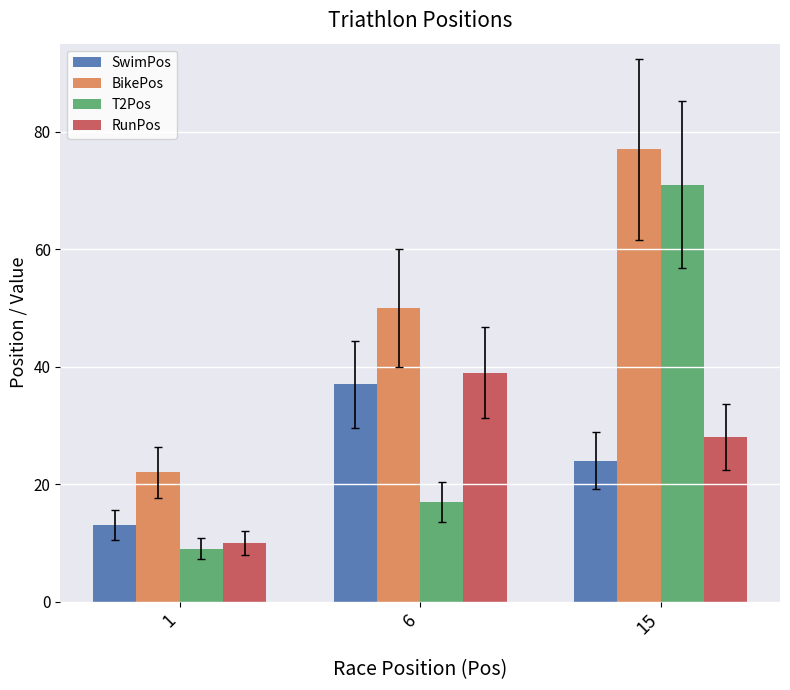

At which category is the sum across all series the highest?

15